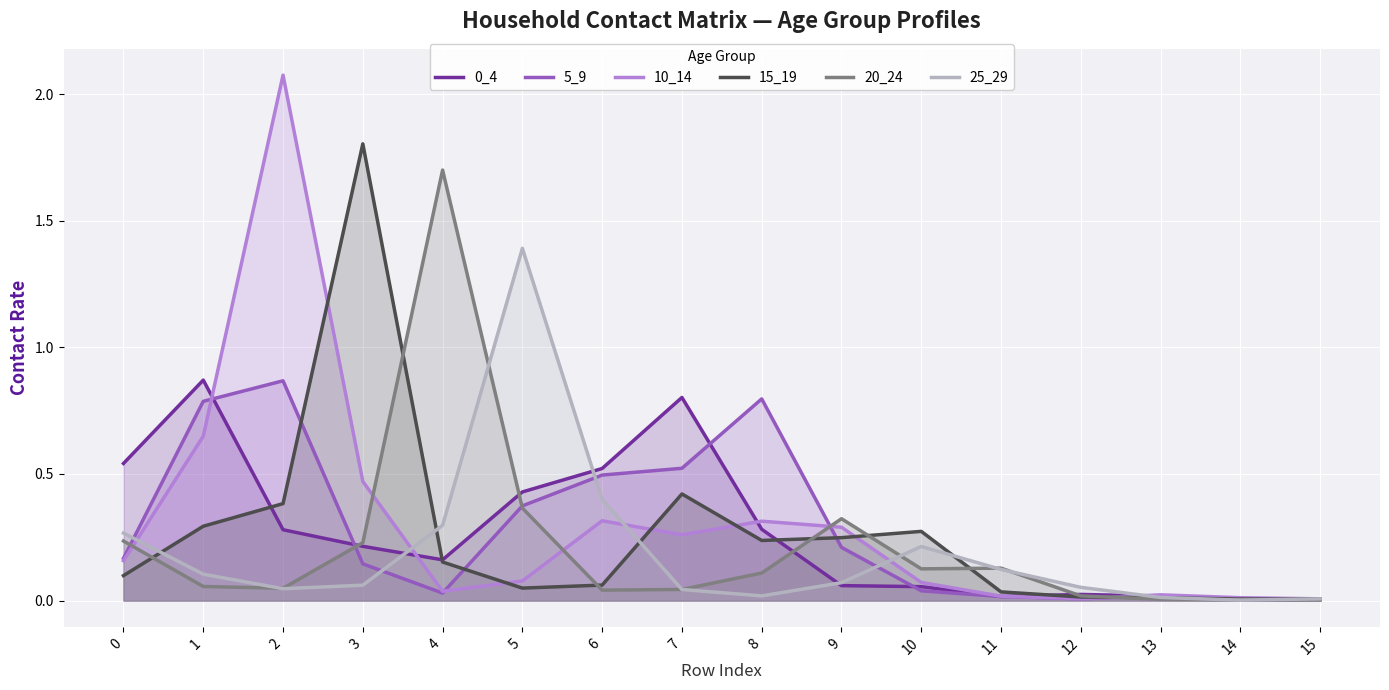

Which series has the widest spread of values?

10_14